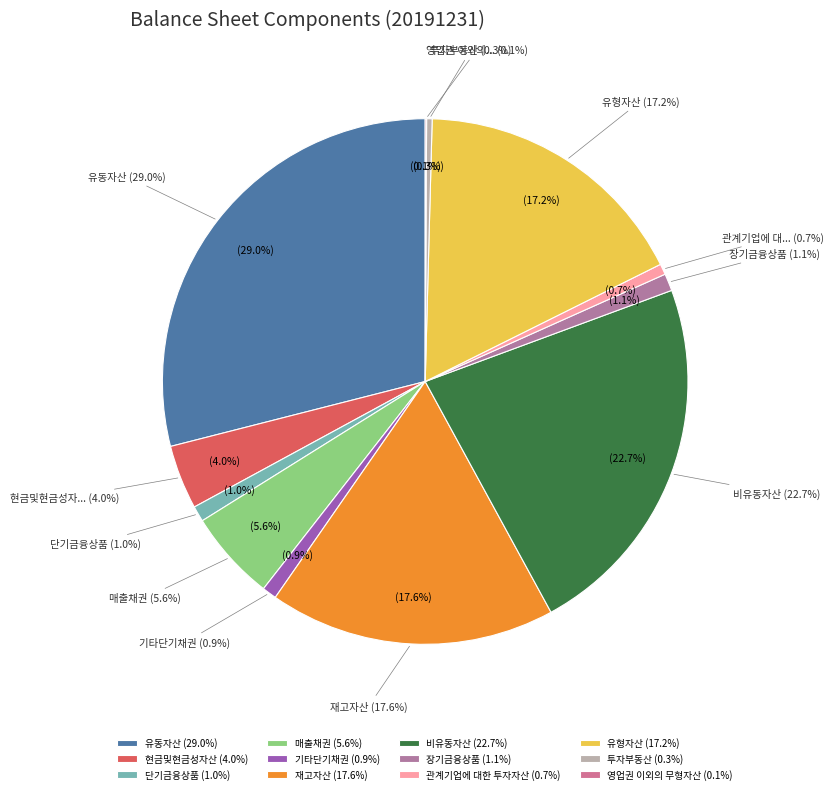

Rank the categories by value from highest to lowest.

유동자산, 비유동자산, 재고자산, 유형자산, 매출채권, 현금및현금성자산, 장기금융상품, 단기금융상품, 기타단기채권, 관계기업에 대한 투자자산, 투자부동산, 영업권 이외의 무형자산